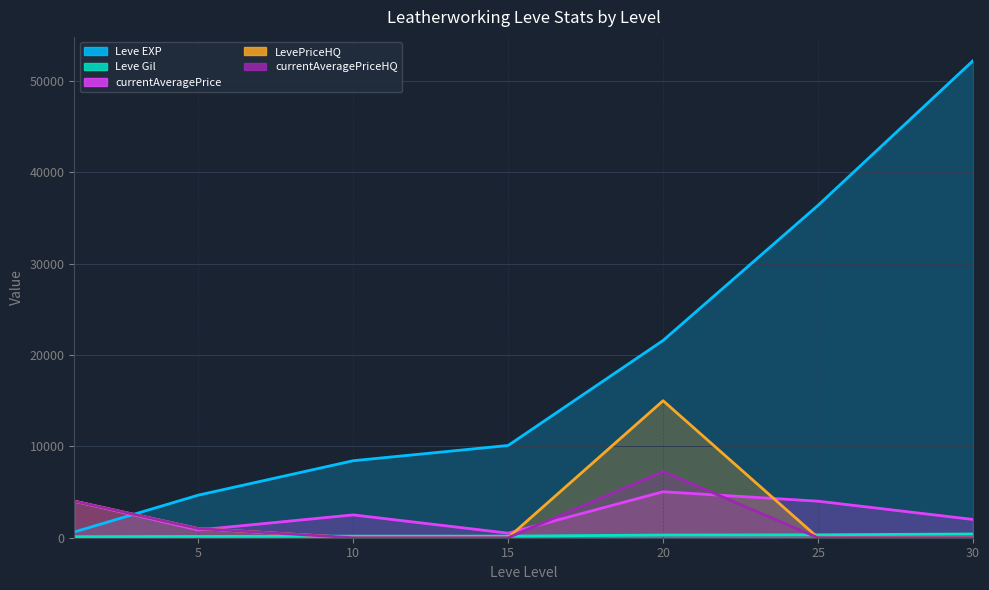

Where is LevePriceHQ nearest to the value 7500?

1